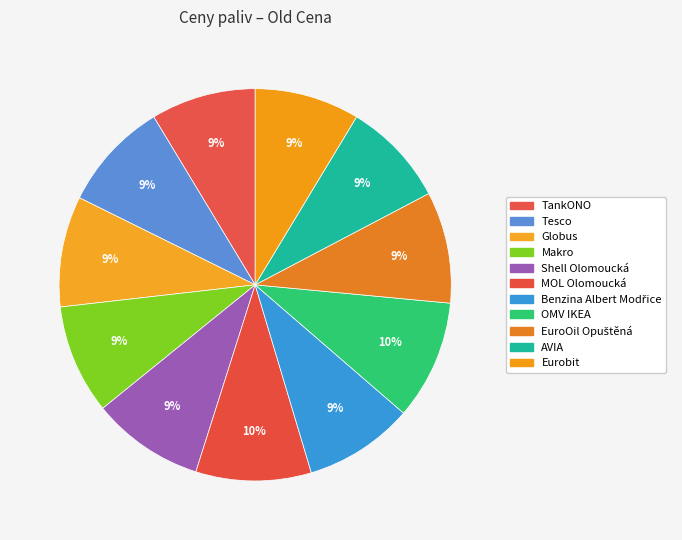

How many segments does this pie chart have?

11